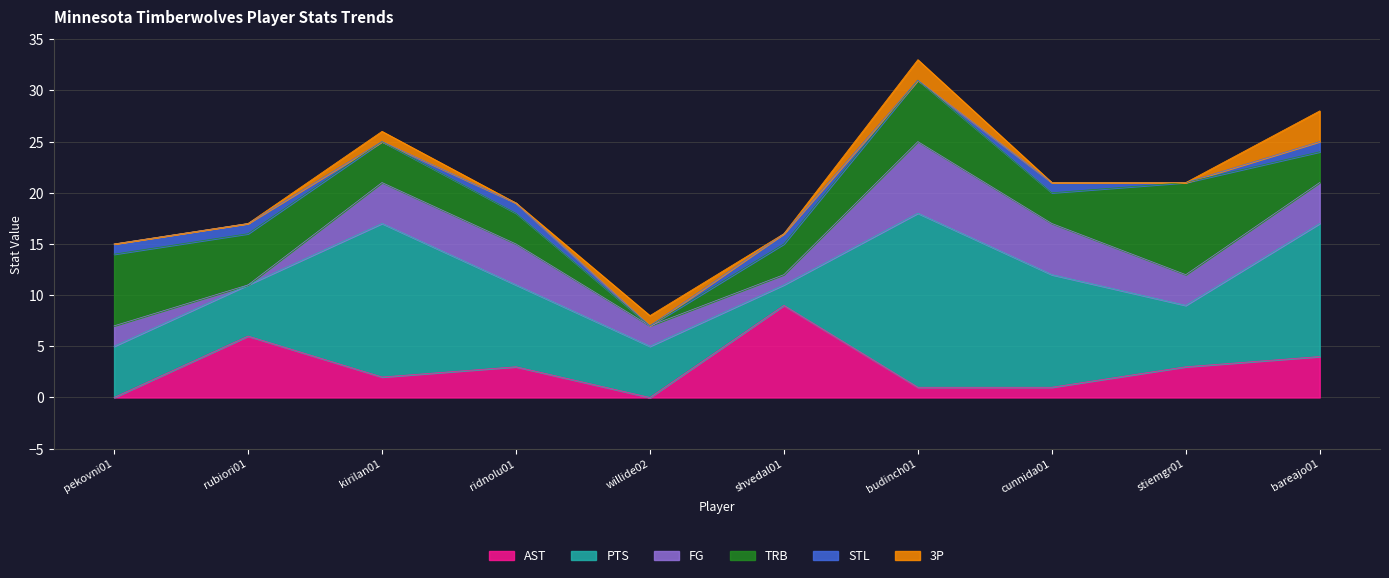

Reading right to left, transcribe all the data shown in this chart.

AST: 4	3	1	1	9	0	3	2	6	0
PTS: 13	6	11	17	2	5	8	15	5	5
FG: 4	3	5	7	1	2	4	4	0	2
TRB: 3	9	3	6	3	0	3	4	5	7
STL: 1	0	1	0	1	0	1	0	1	1
3P: 3	0	0	2	0	1	0	1	0	0